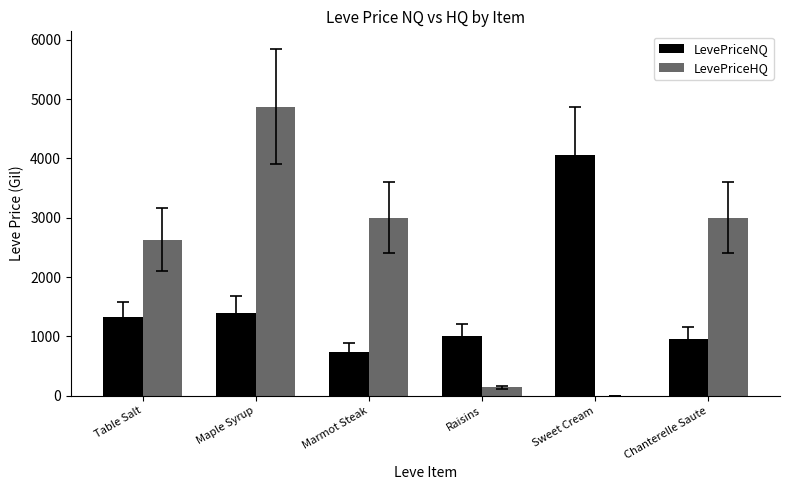

Count the number of categories in the chart.

6